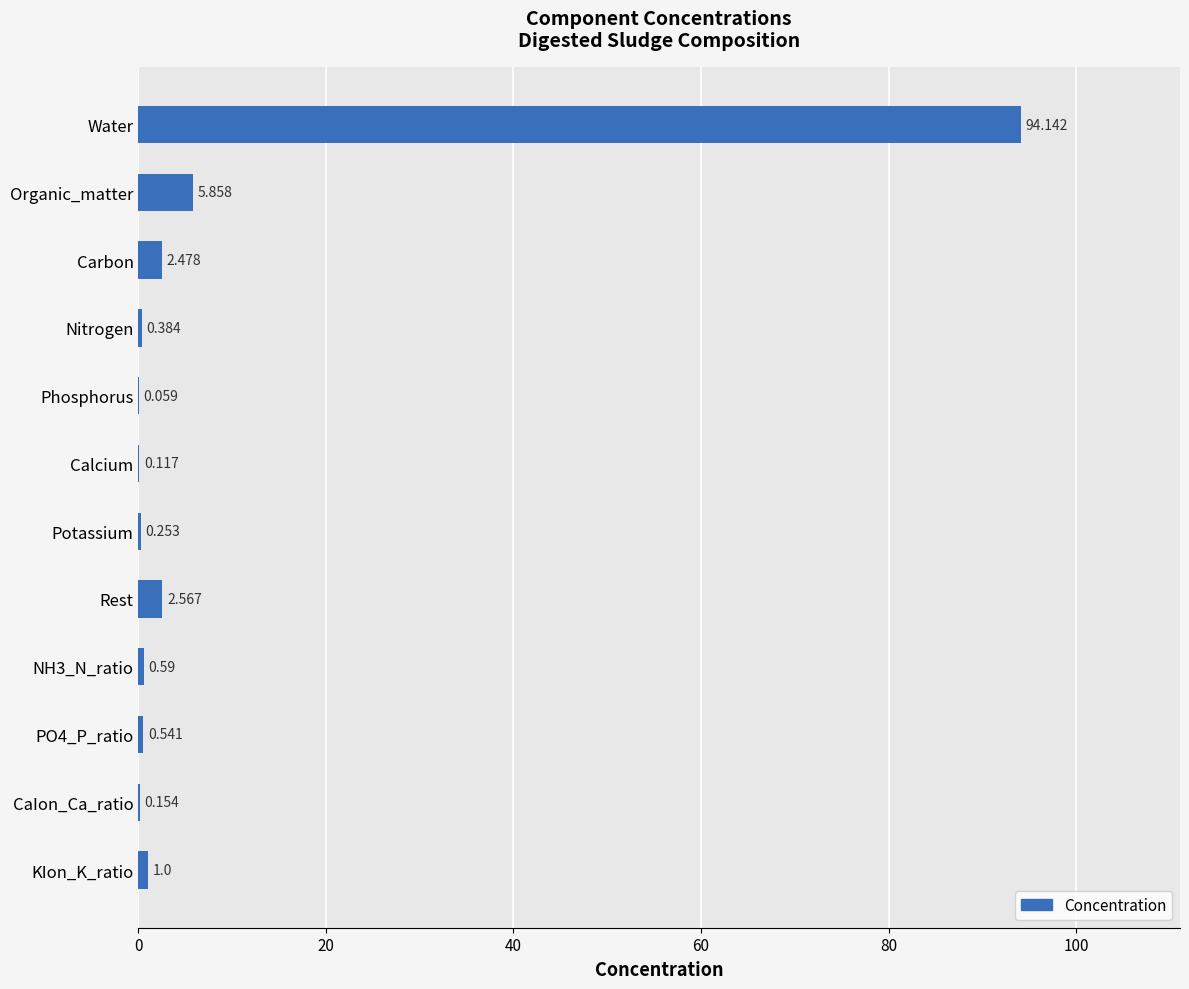

Between Nitrogen and Phosphorus, which is larger?

Nitrogen